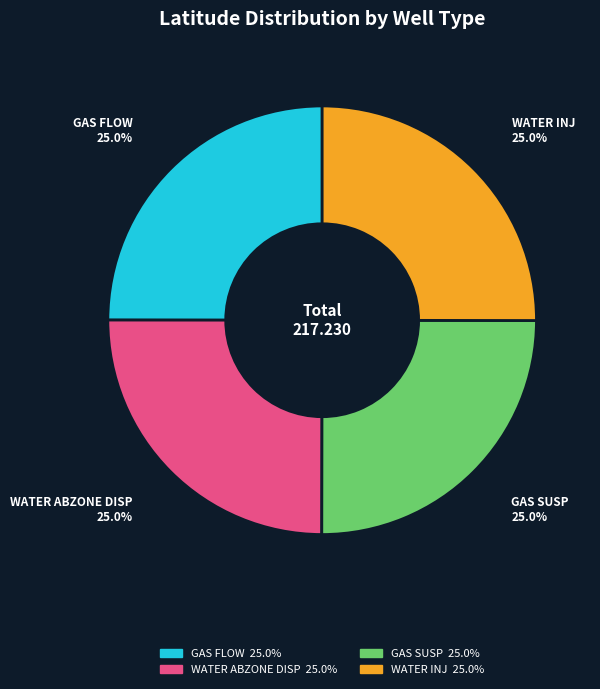

Does any single category account for the majority?

No